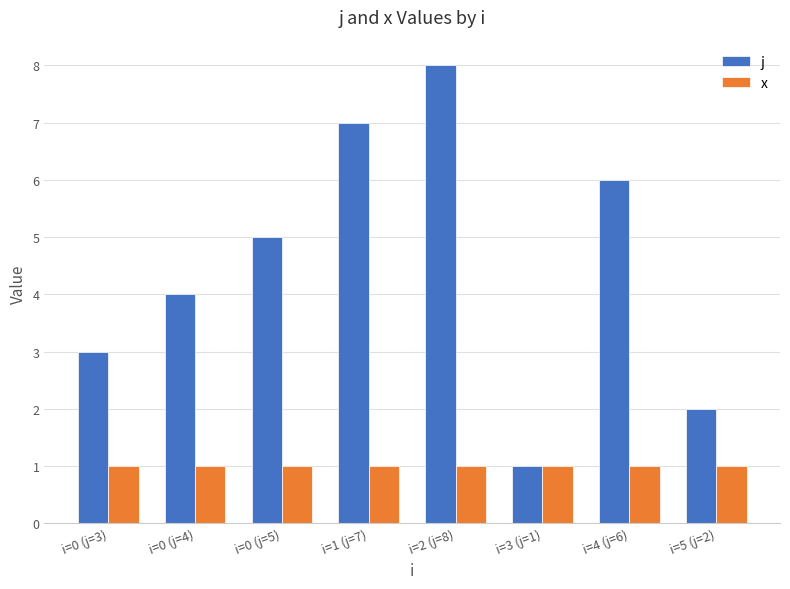

What position from the left is i=1 (j=7)?

4